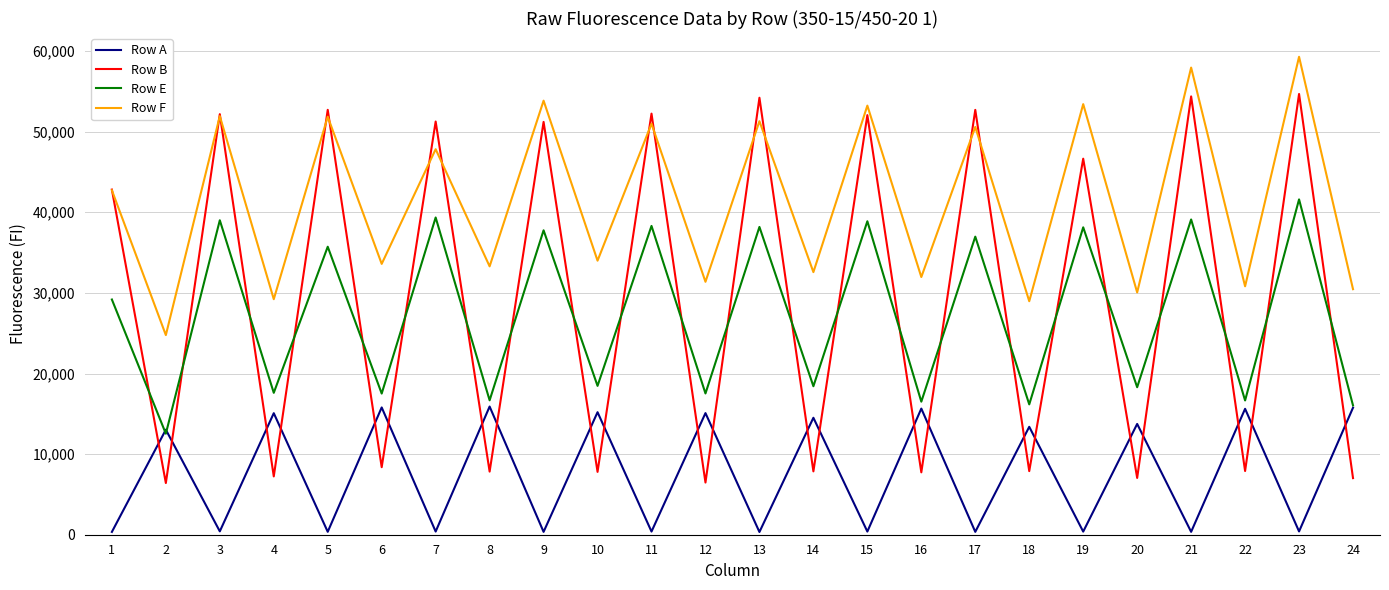

Which series changed the most between 2 and 11?

Row B